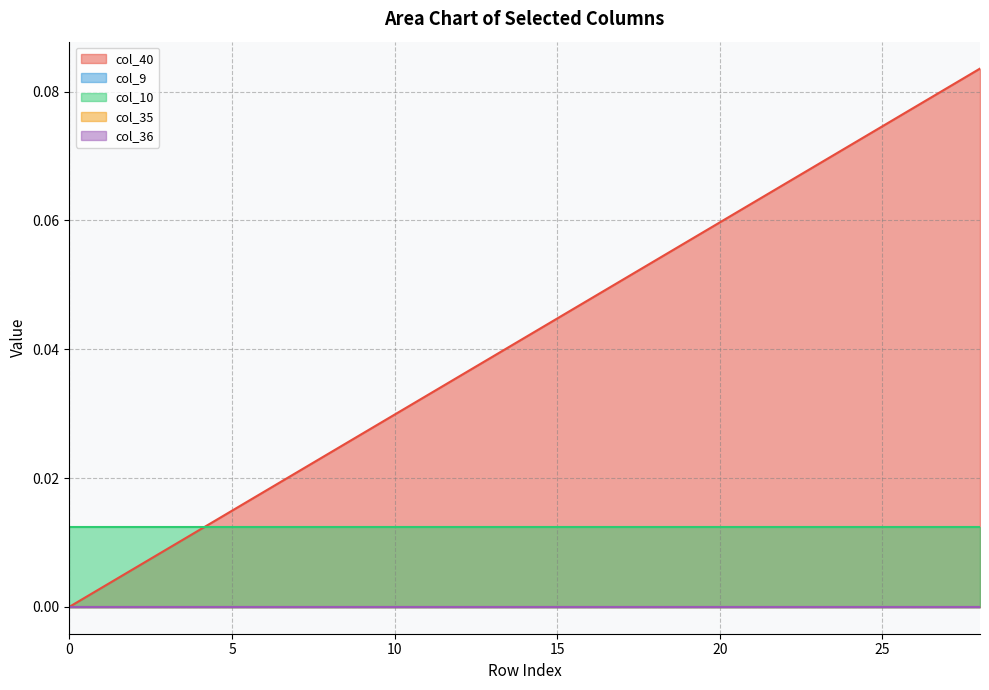

List the series in order of their peak value, lowest first.

col_9, col_35, col_36, col_10, col_40